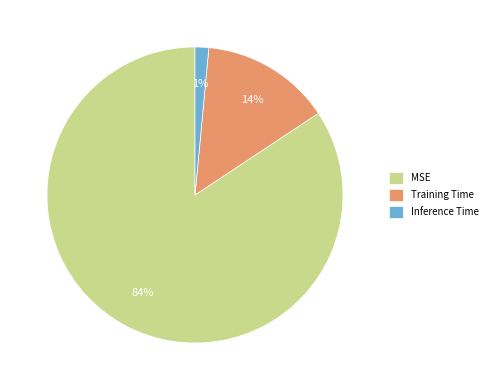

How many segments does this pie chart have?

3